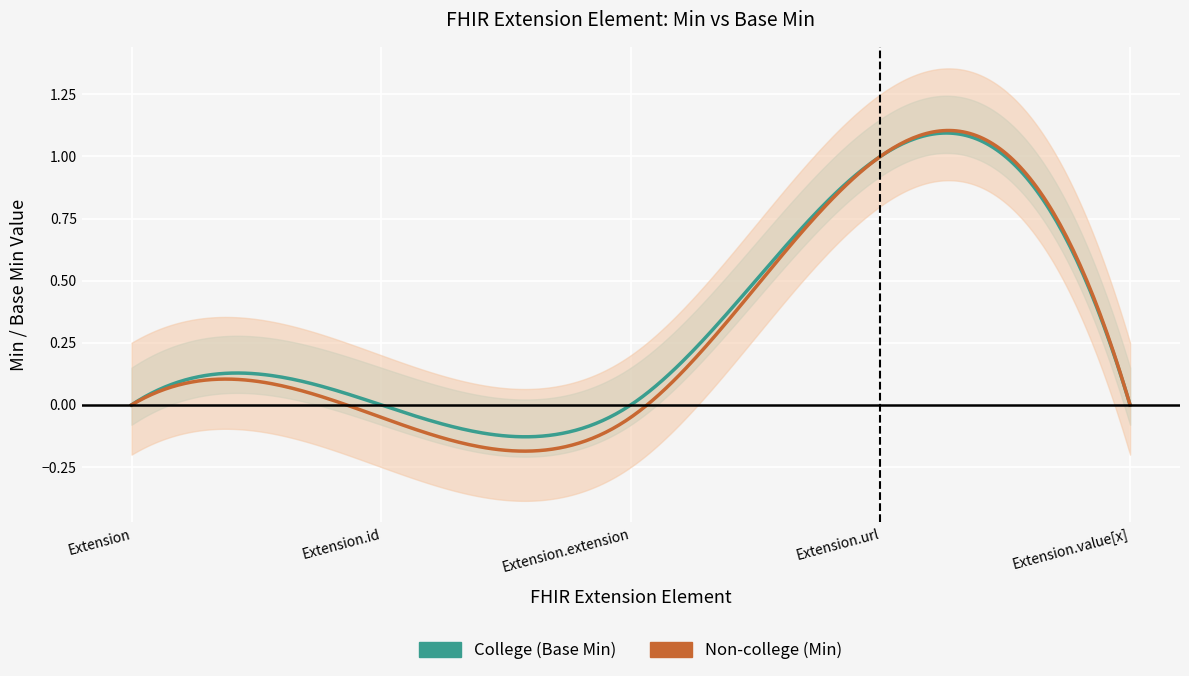

What is the label of the 4th point from the right?

Extension.id